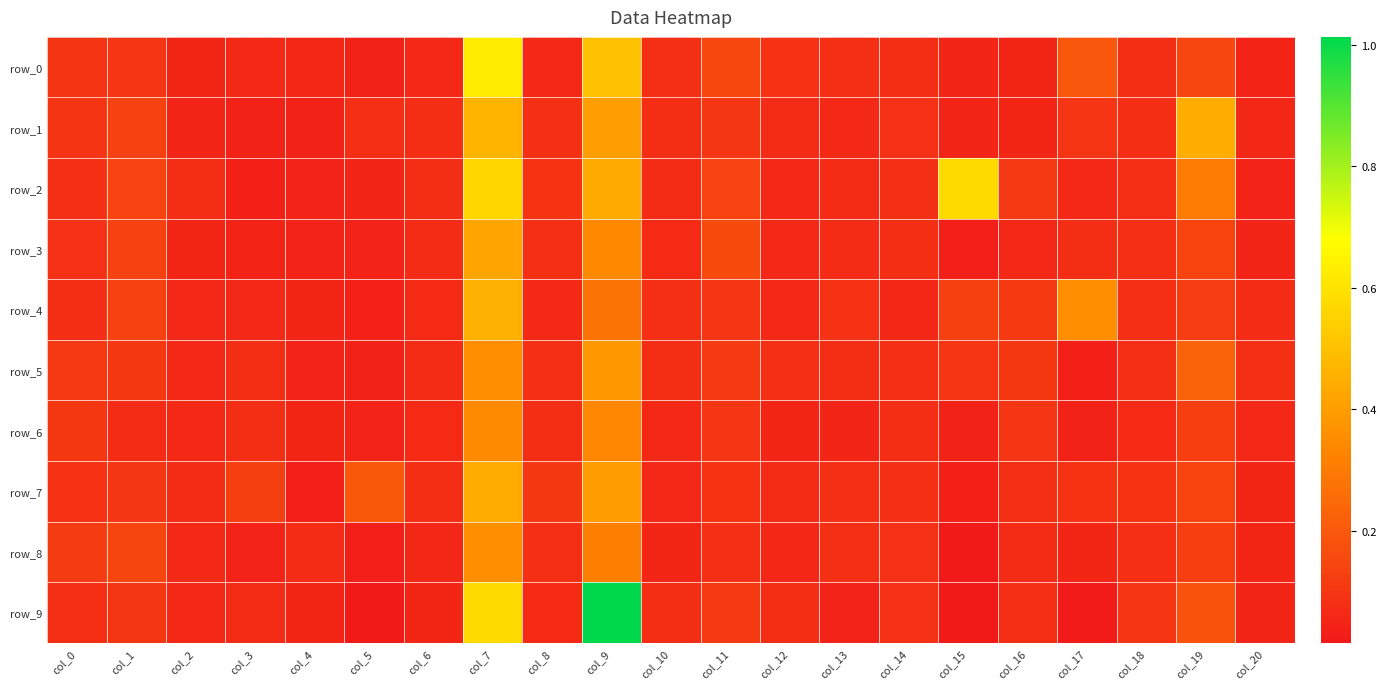

Which series has the largest total across all categories?

row_2